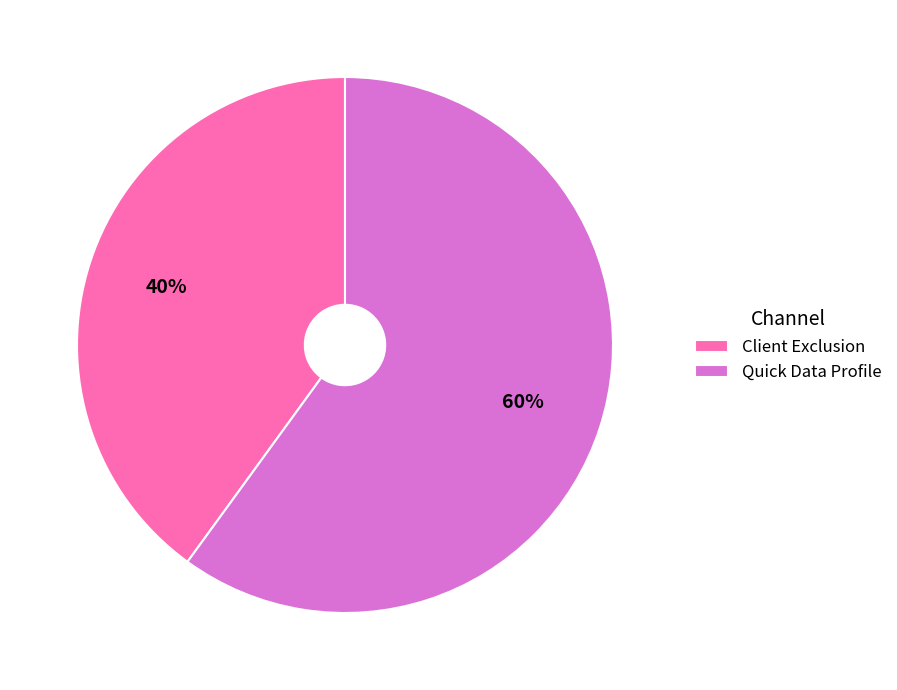

Does Quick Data Profile represent more than half of the total?

Yes